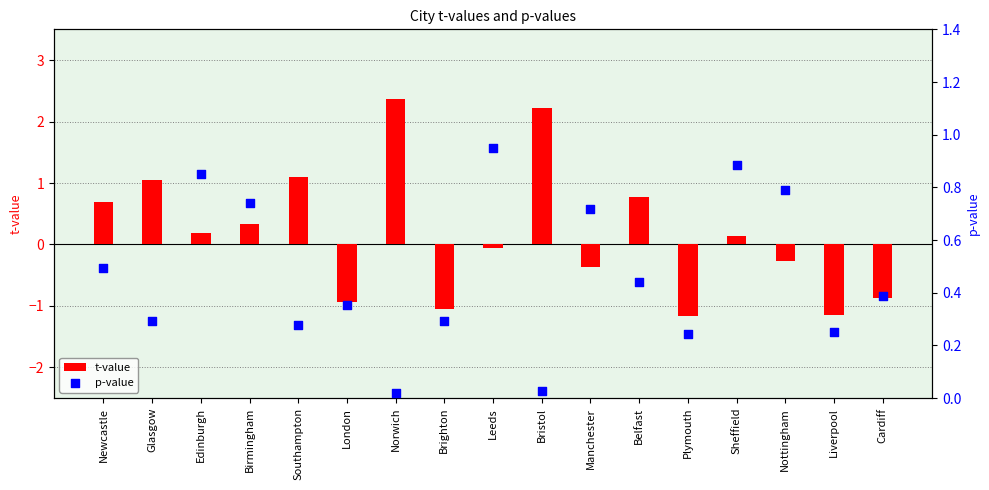

At how many categories does at least one series exceed 2?

2